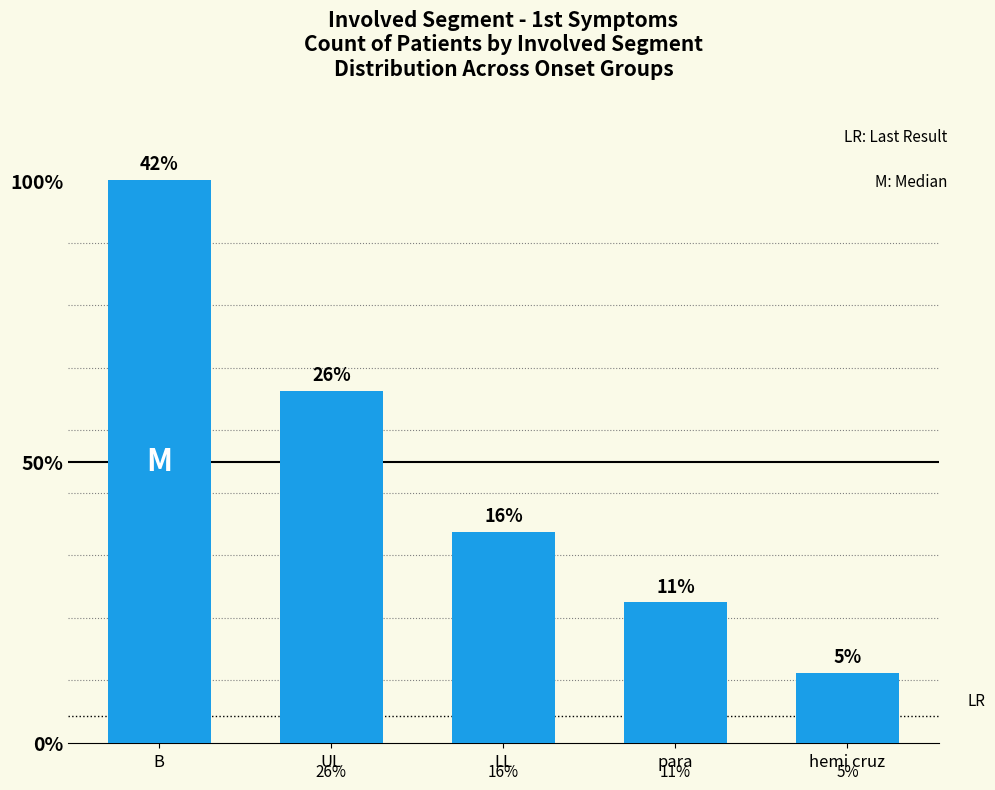

What is the value of the 1st bar from the left?

42.1